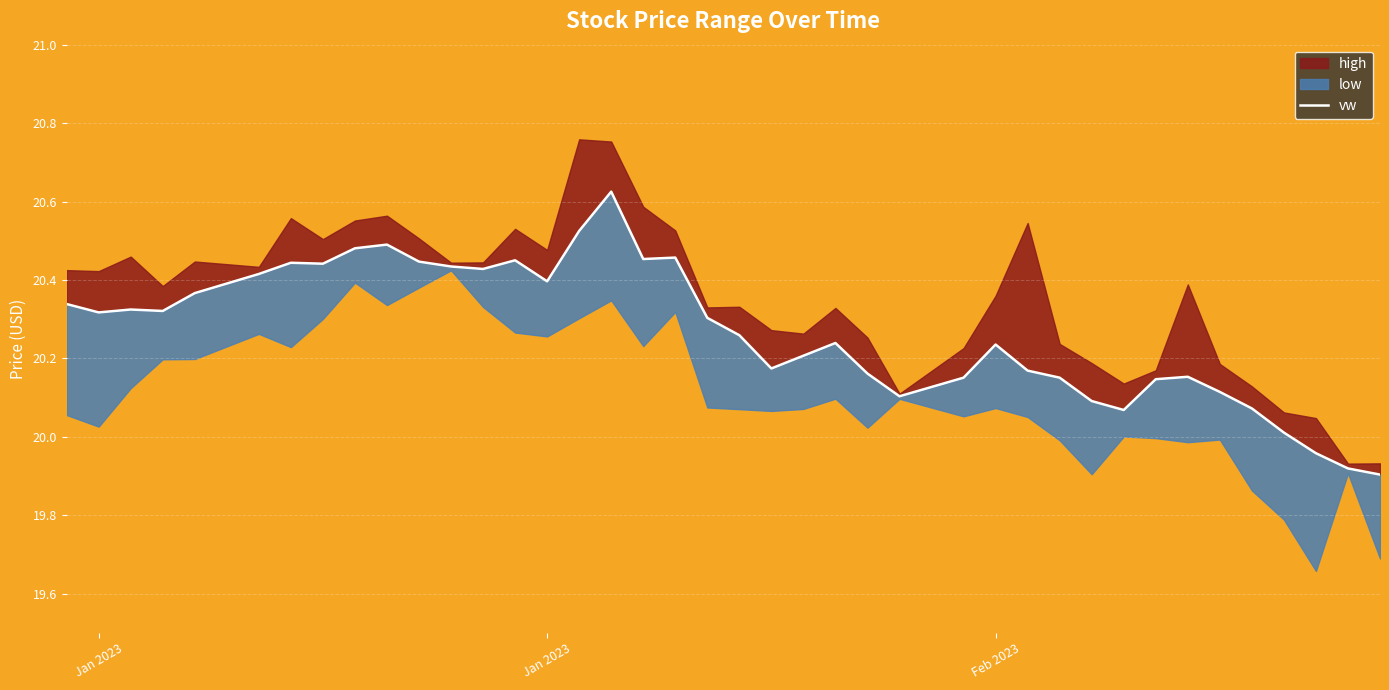

At which label does the data first exceed 20?

Jan 2023